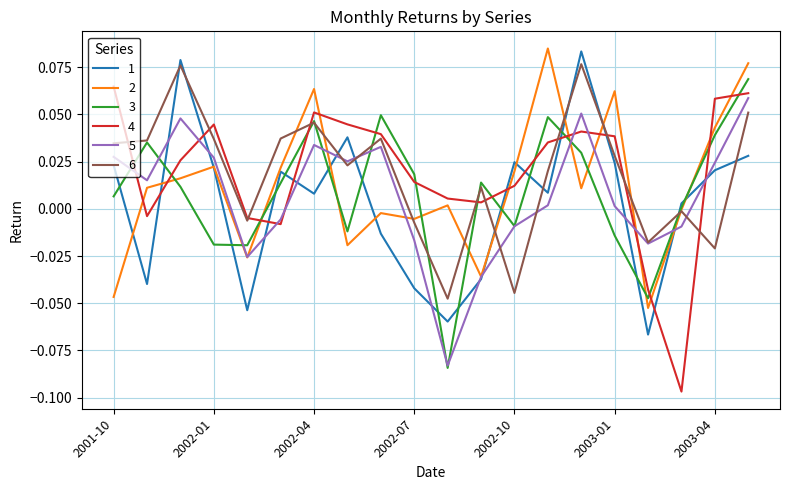

Which series ends up on top after the final intersection of 3 and 1?

3